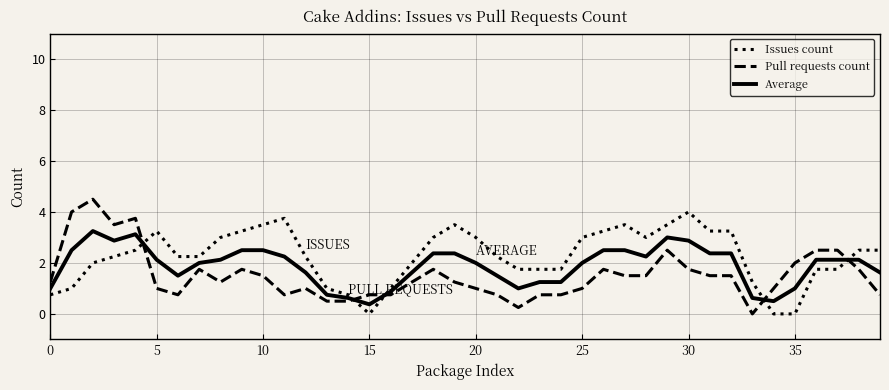

Rank the series by their maximum value, from highest to lowest.

Pull requests count, Issues count, Average